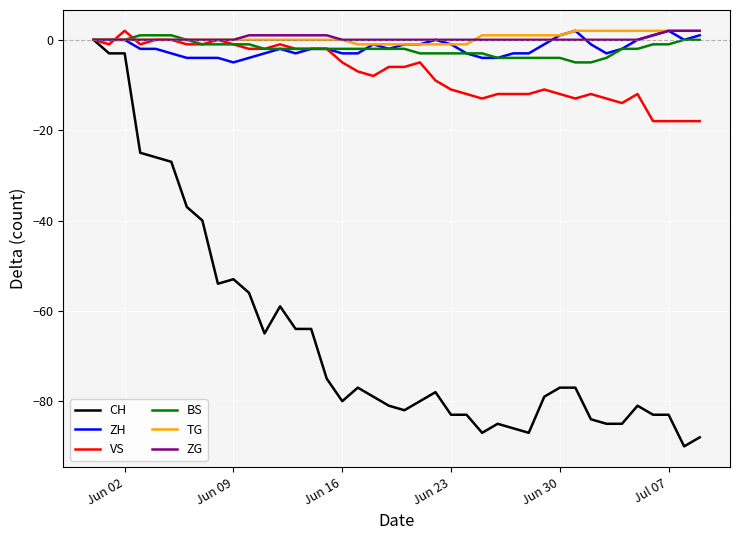

What is the smallest value displayed?

-90